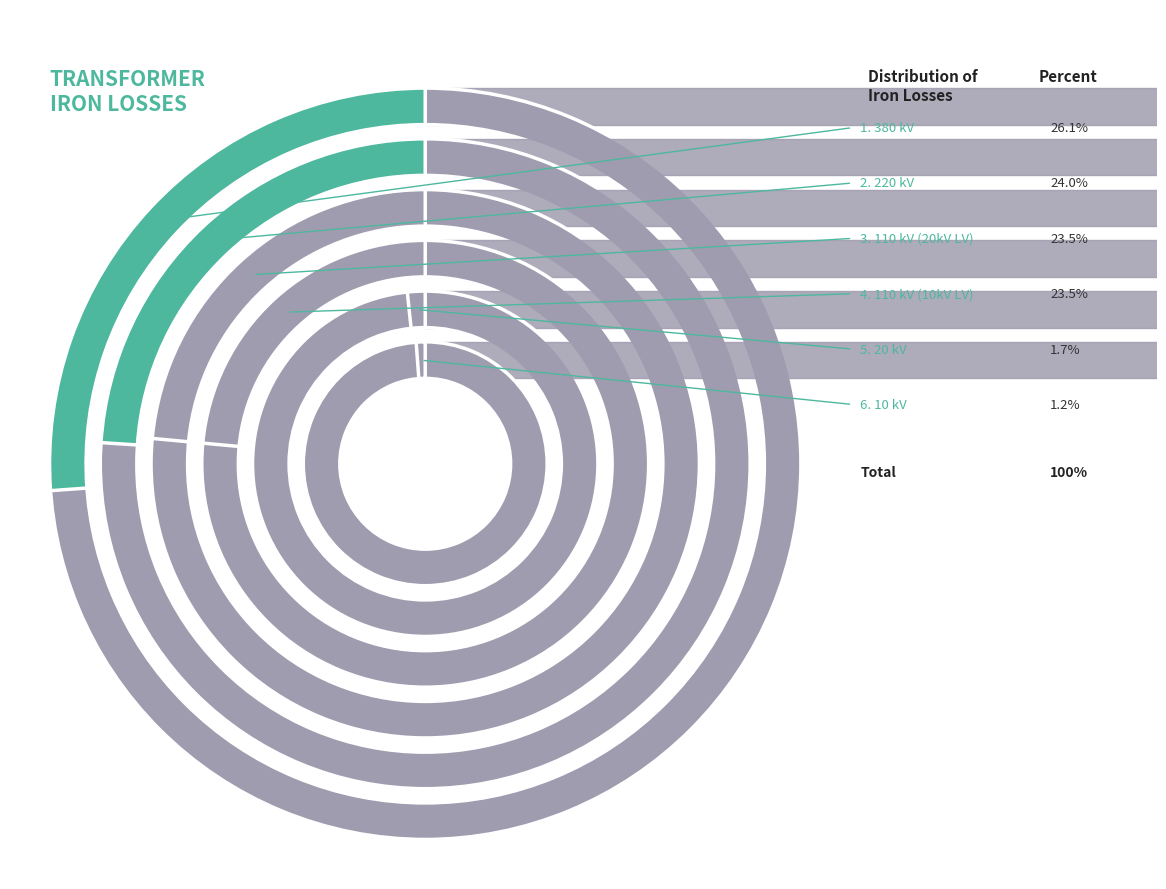

Which has a higher value, 10 or 20?

20